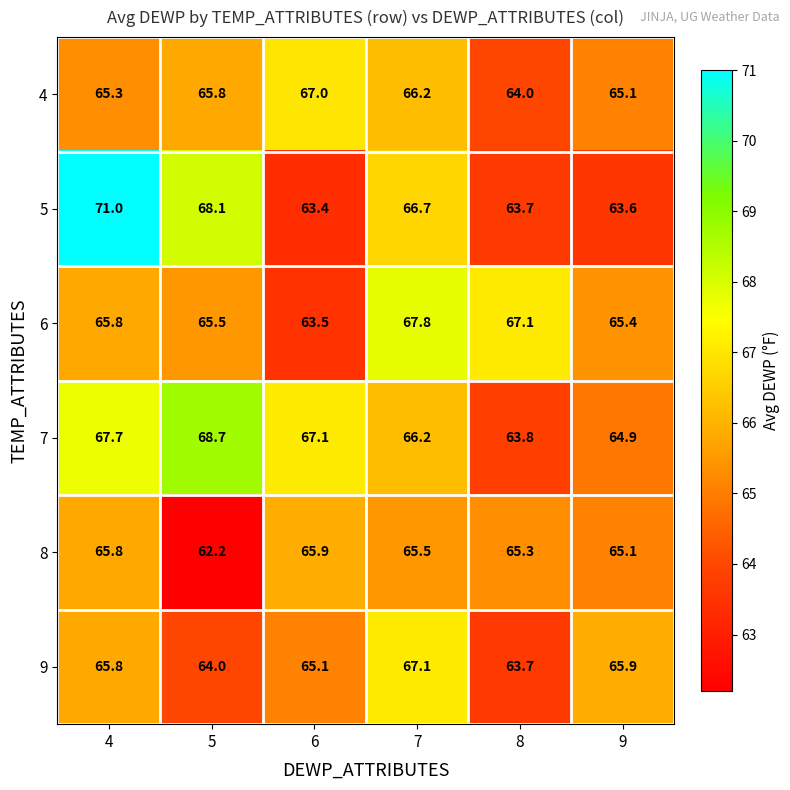

How many data points in 8 are less than 65?

1